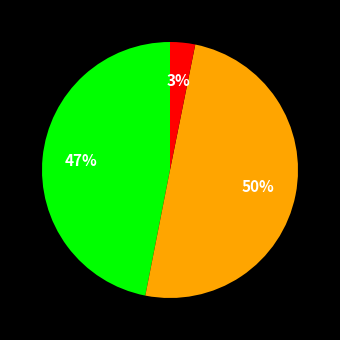

To the nearest percent, what is the average slice percentage?

33%